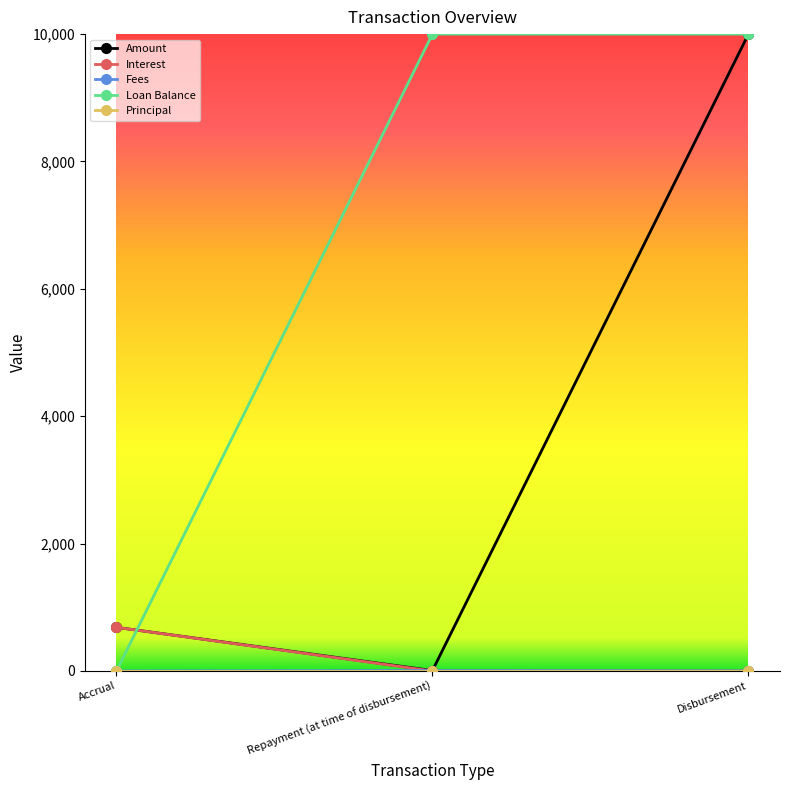

What is the average value of the Amount series?

3563.9